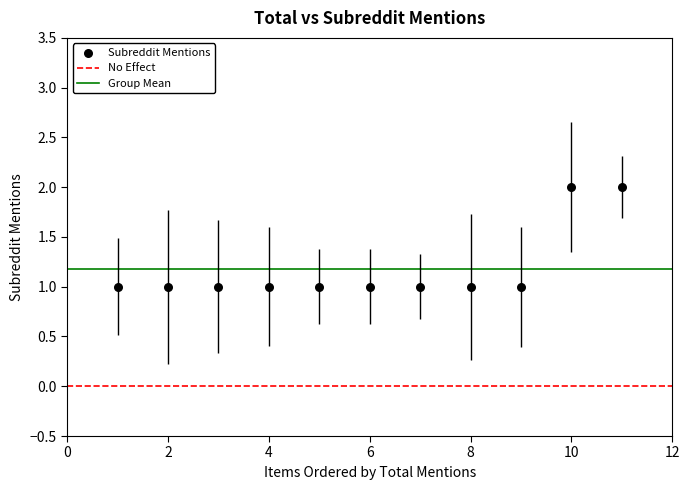

What is the range of X values (max minus min)?

10